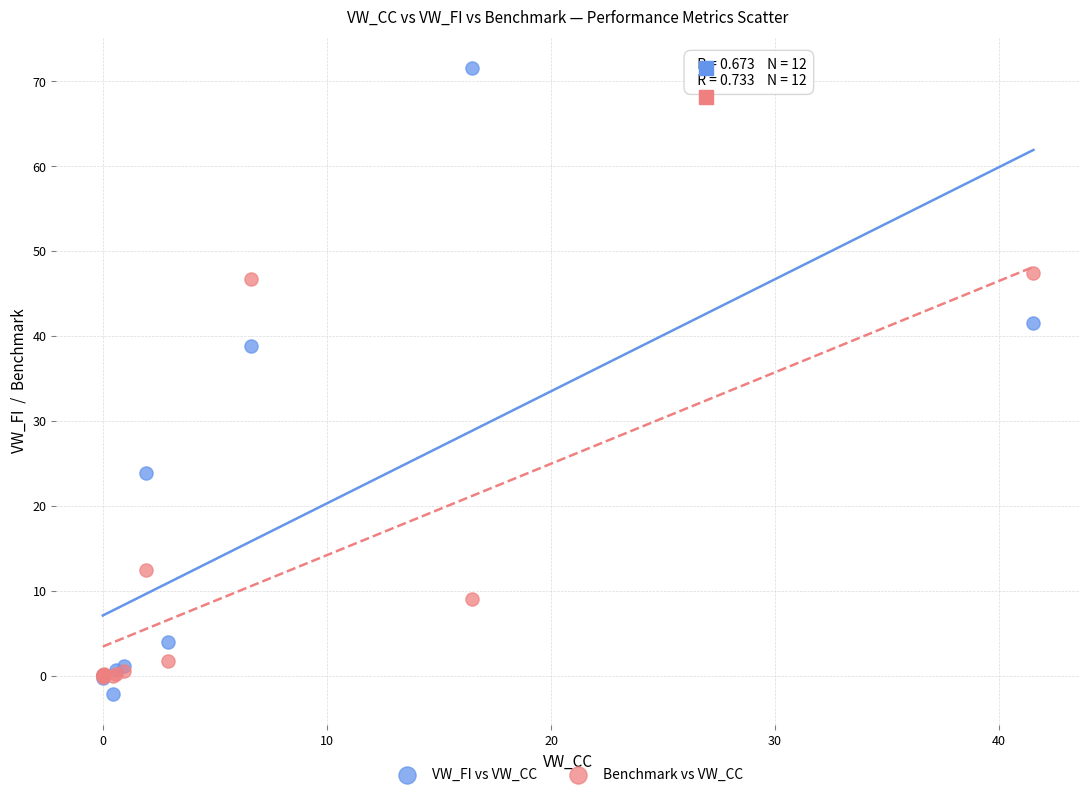

In the VW_FI vs VW_CC series, what Y value is closest to 34?

38.9